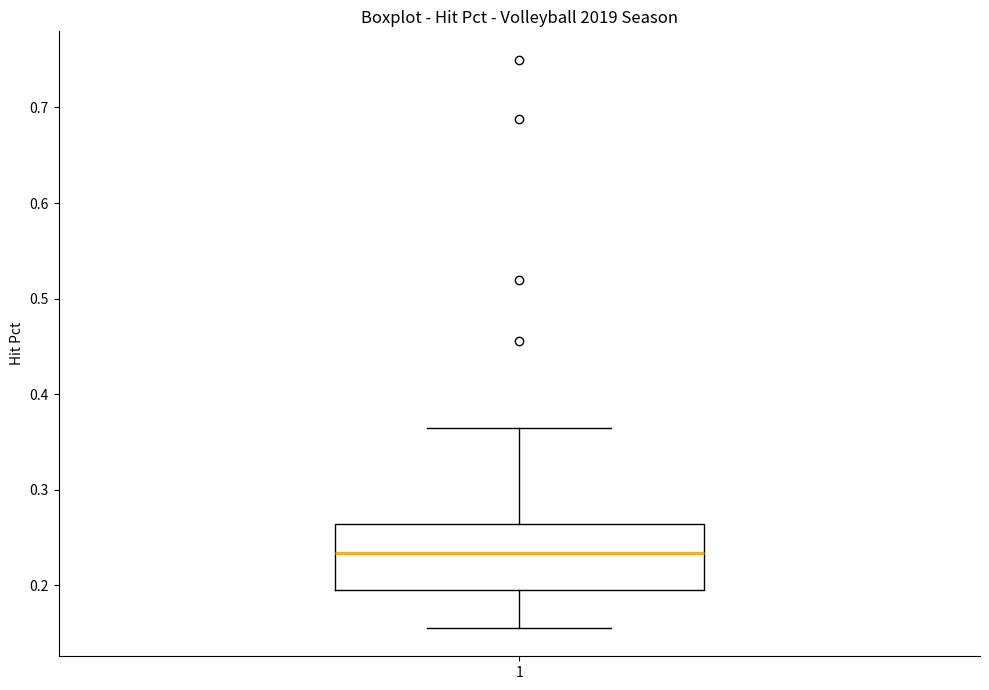

Where does the lower whisker of the box at x = 1 end on the y-axis? The values are not printed on the chart, so give them approximately, as read against the axis.

0.16